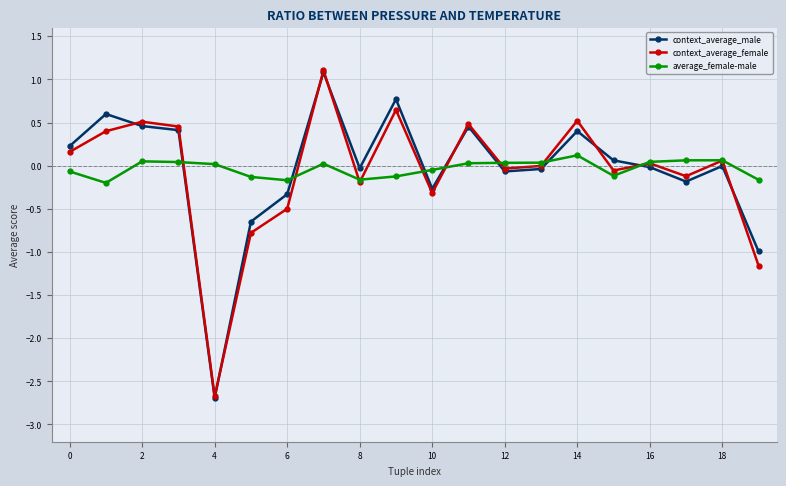

What is the minimum value shown in the chart?

-2.7